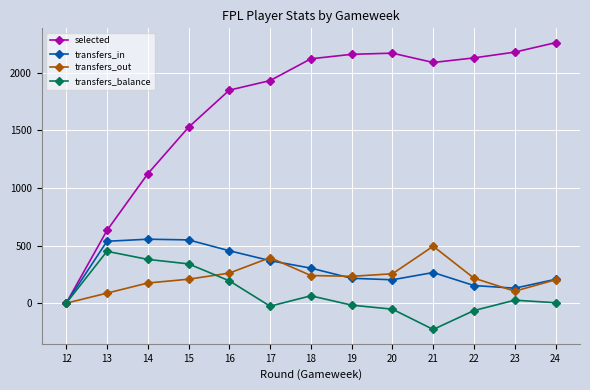

Which series has the largest total across all categories?

selected